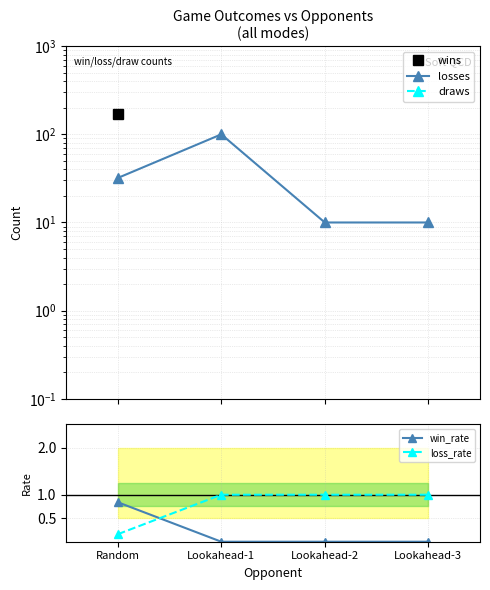

What is the value of the win_rate point at the 1st from the left?

0.8